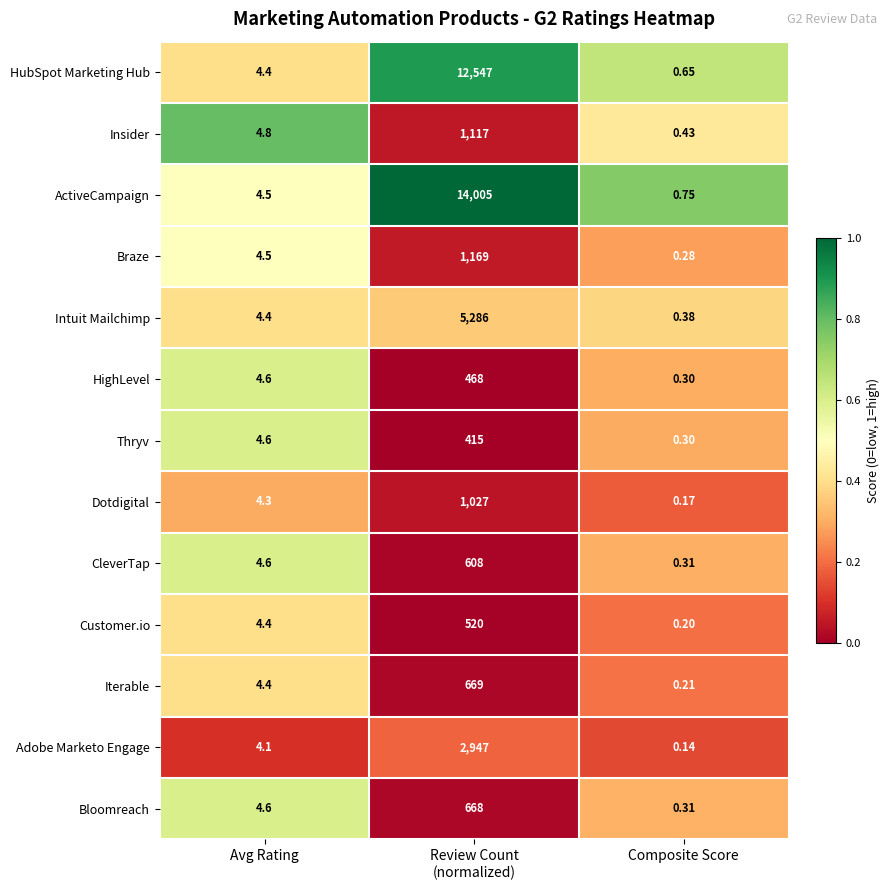

Which series has the widest spread of values?

ActiveCampaign